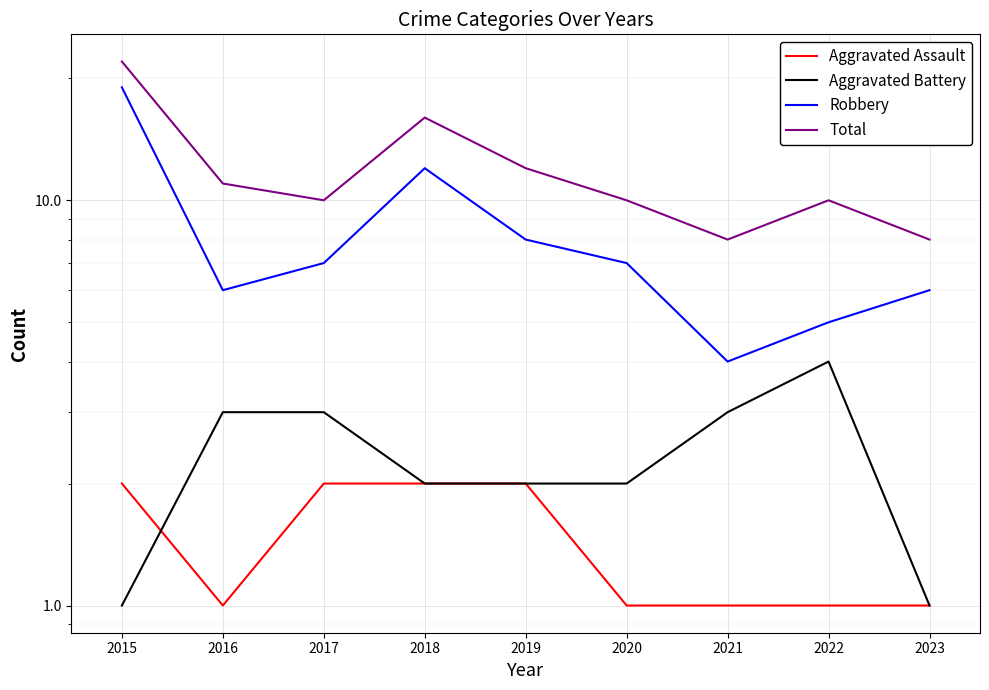

The Robbery series shows 5 at 2022. True or false?

True